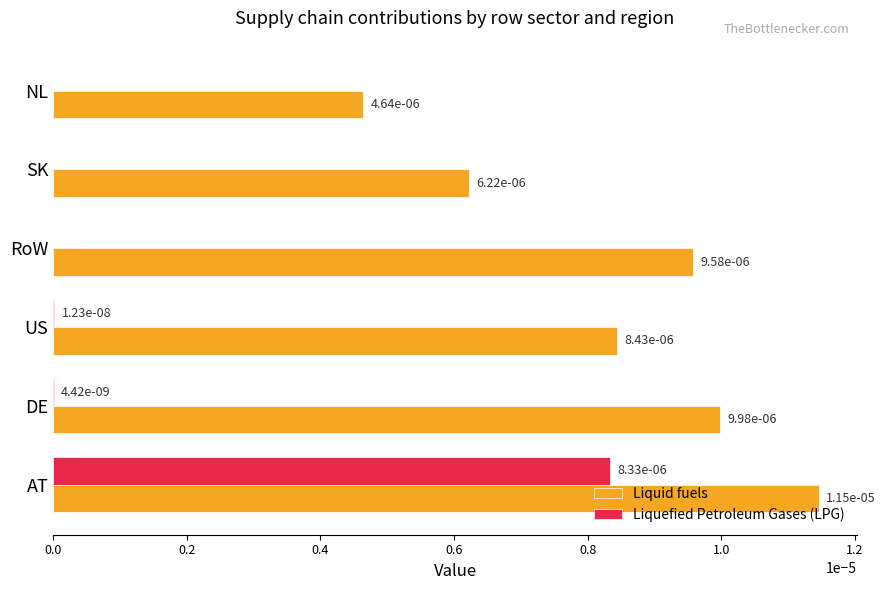

How many Liquid fuels values are between 0 and 1?

6